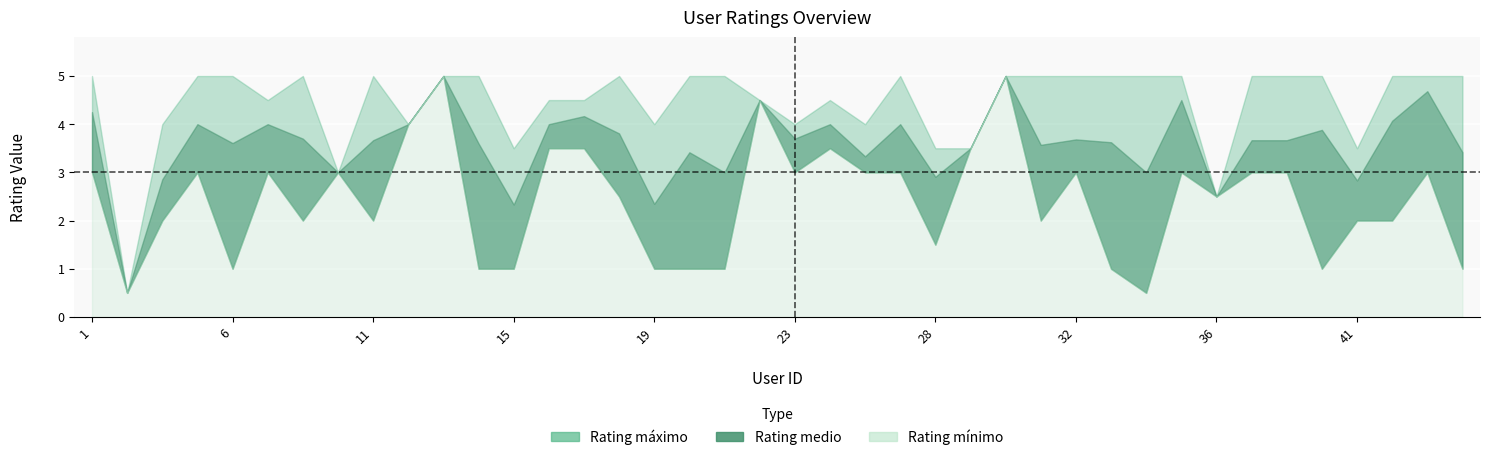

The Rating mínimo series shows 1.5 at 44. True or false?

False